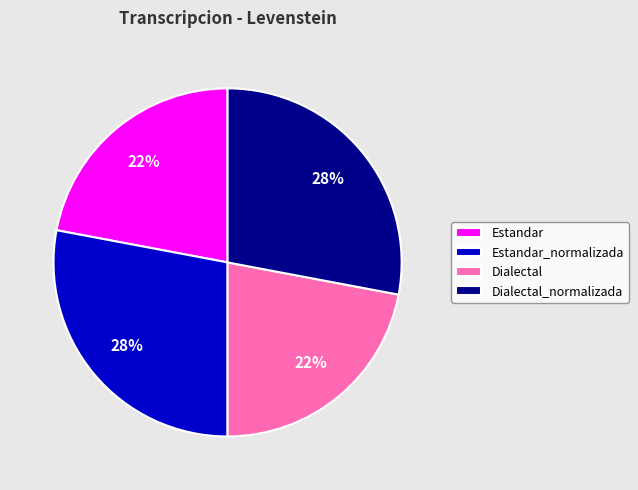

True or false: Estandar accounts for 15% of the total.

False